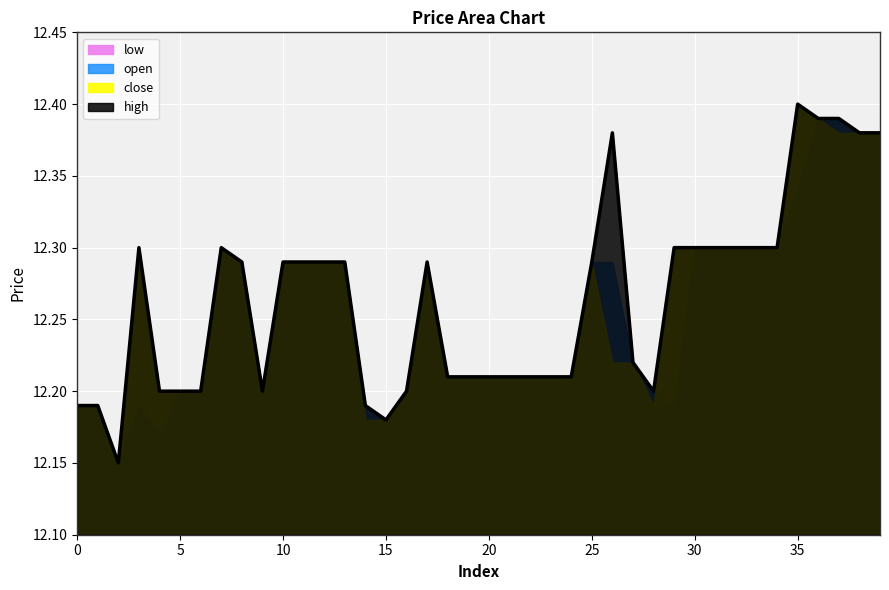

List the series in order of their peak value, lowest first.

open, low, high, close